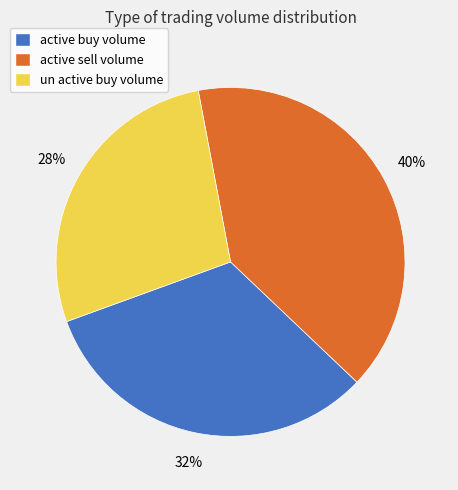

True or false: active buy volume accounts for 44% of the total.

False